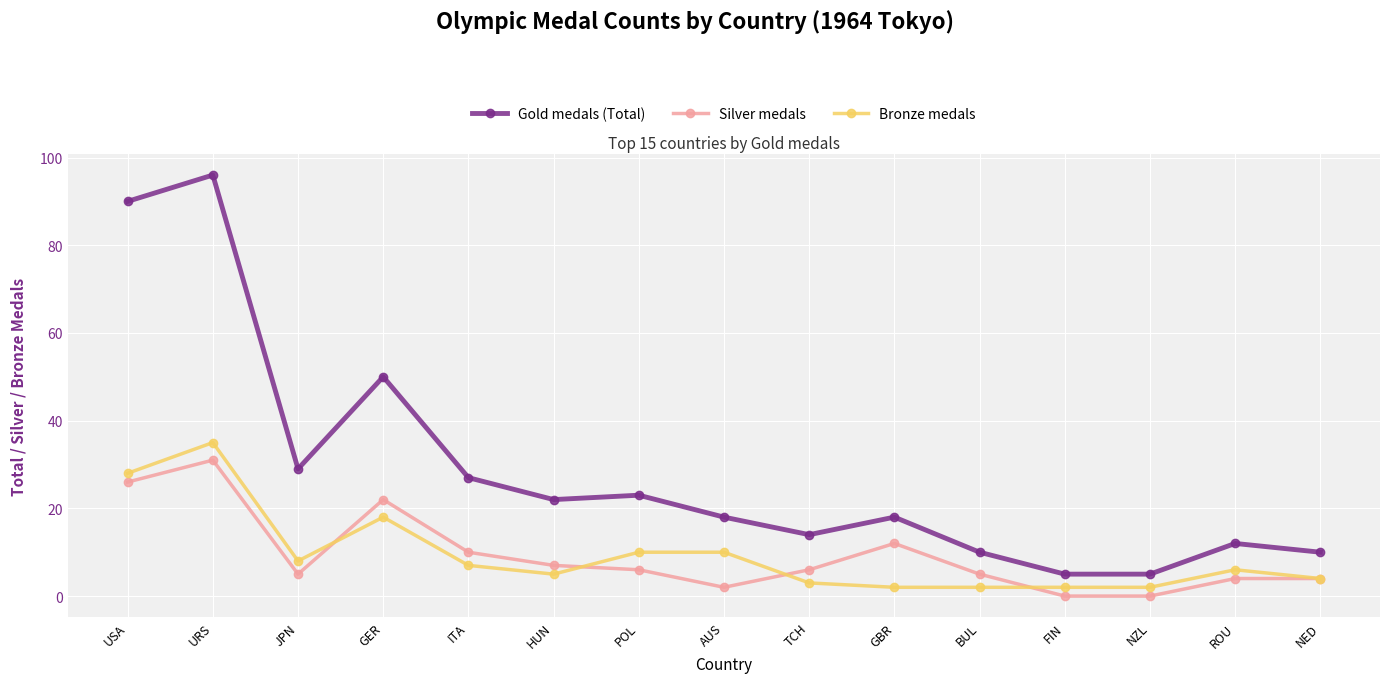

The Gold medals (Total) series shows 30 at AUS. True or false?

False